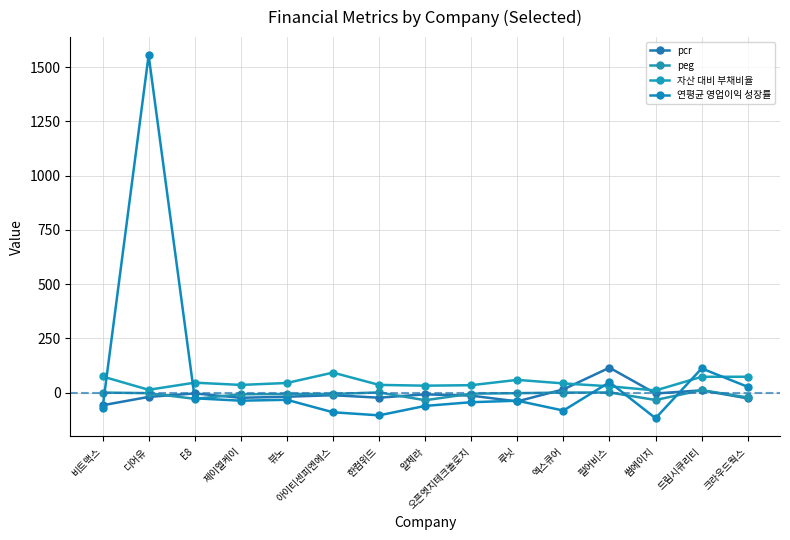

At which label does pcr first exceed -14?

E8